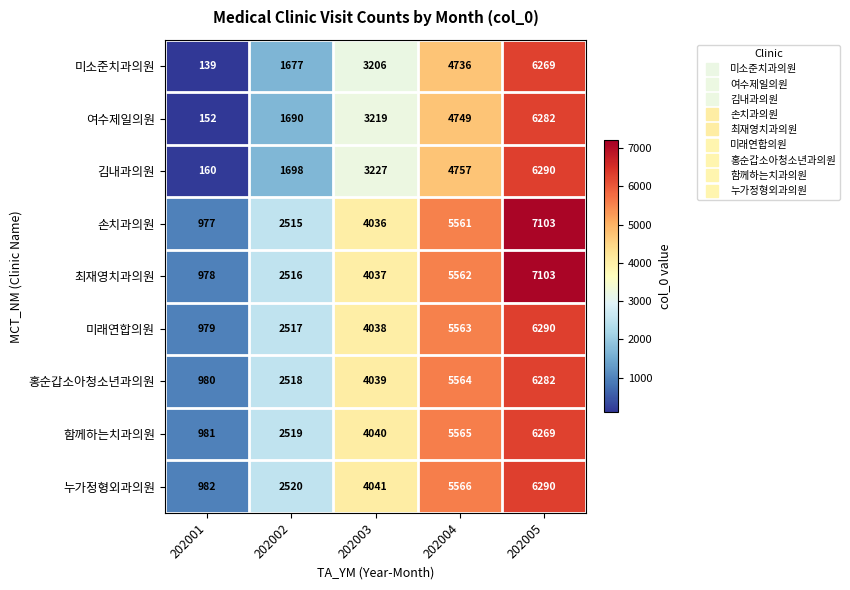

Read the 손치과의원 value at 202003, to the nearest 100.

4000